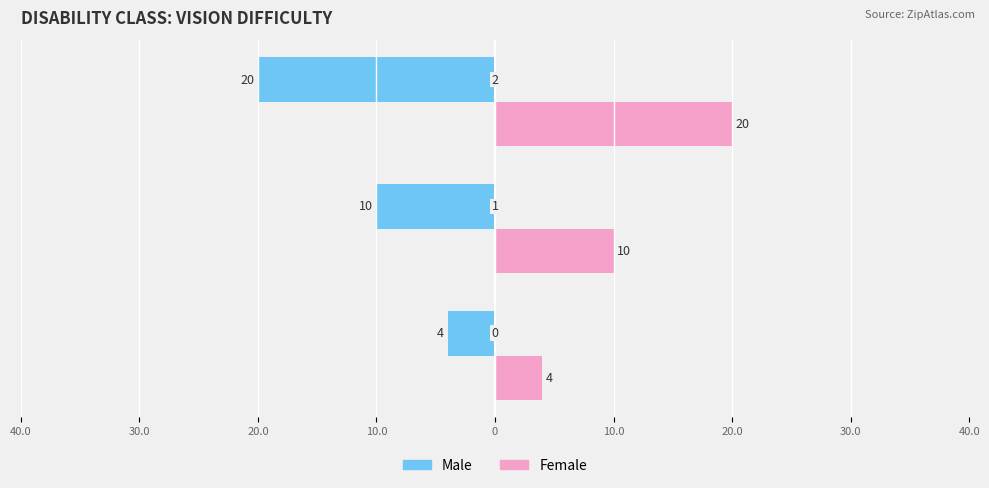

List the series in order of their overall mean, lowest first.

Male, Female